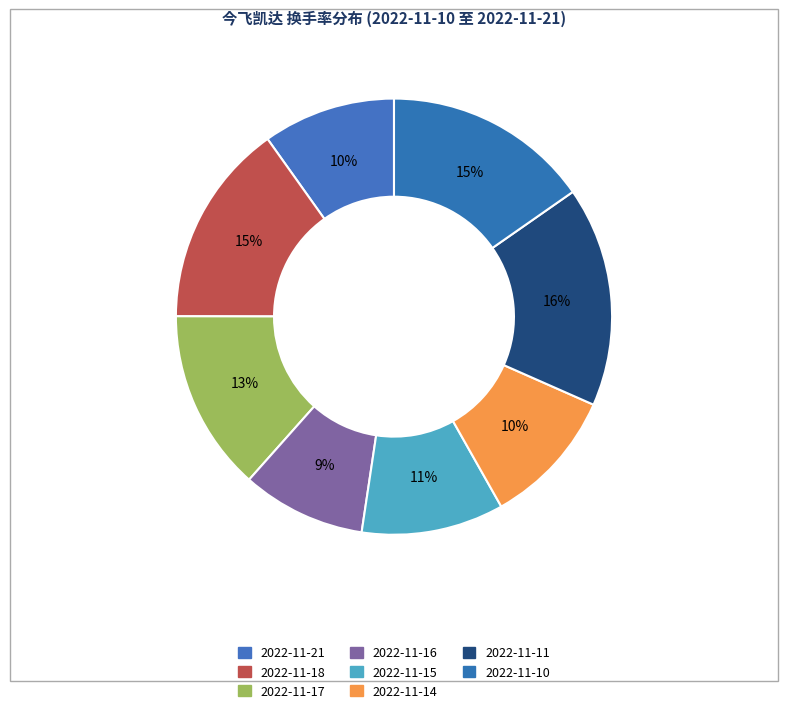

Is it true that 2022-11-21 is 17% of the pie?

False